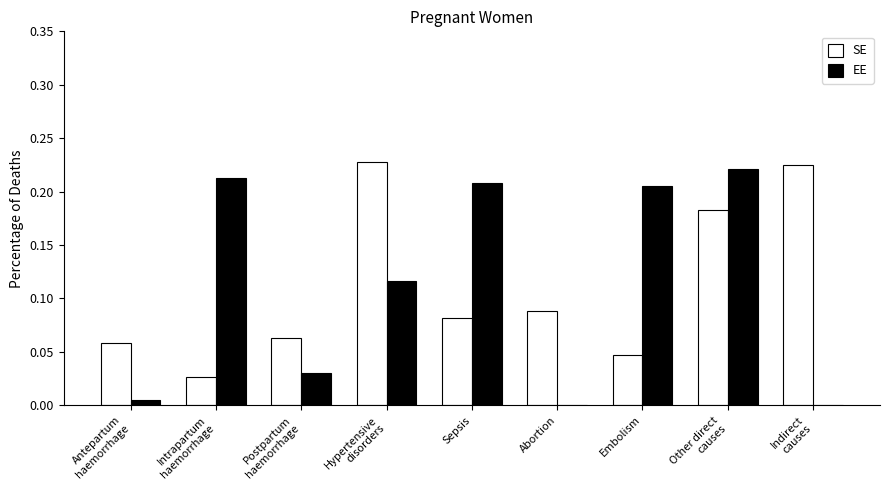

What is the sum of all EE values?

1.0